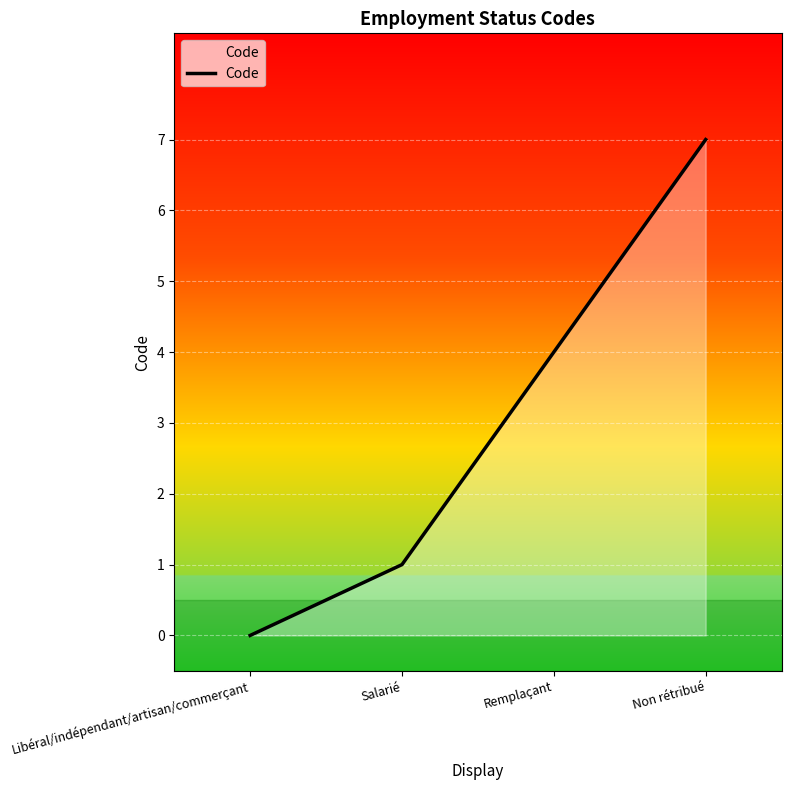

List the labels in order of value, largest first.

Non rétribué, Remplaçant, Salarié, Libéral/indépendant/artisan/commerçant